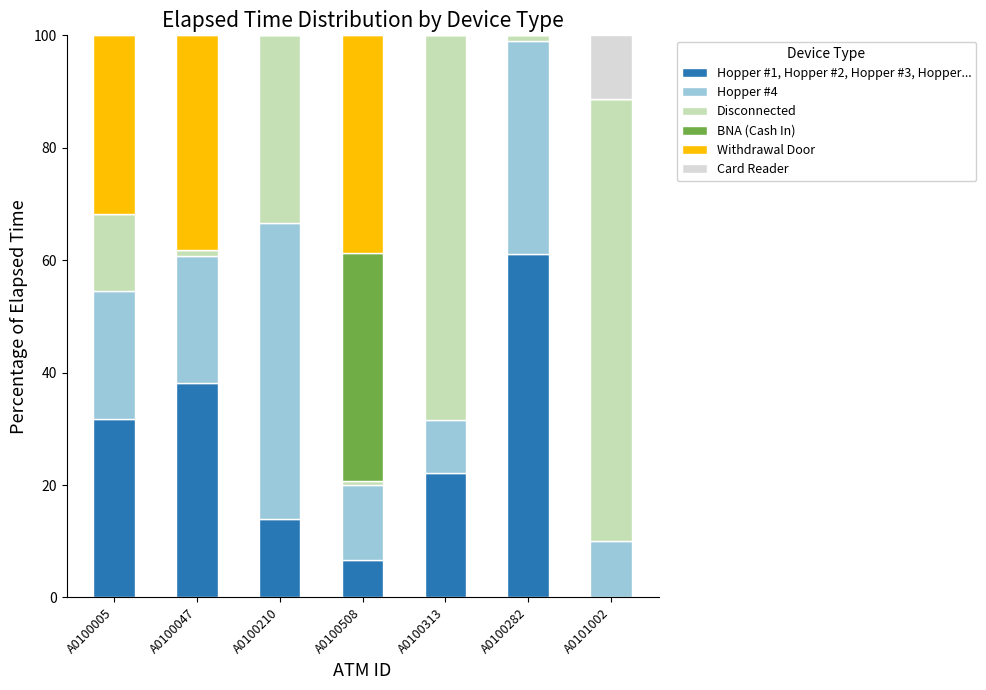

True or false: Hopper #1, Hopper #2, Hopper #3, Hopper... has a value of -34.2 at A0101002.

False